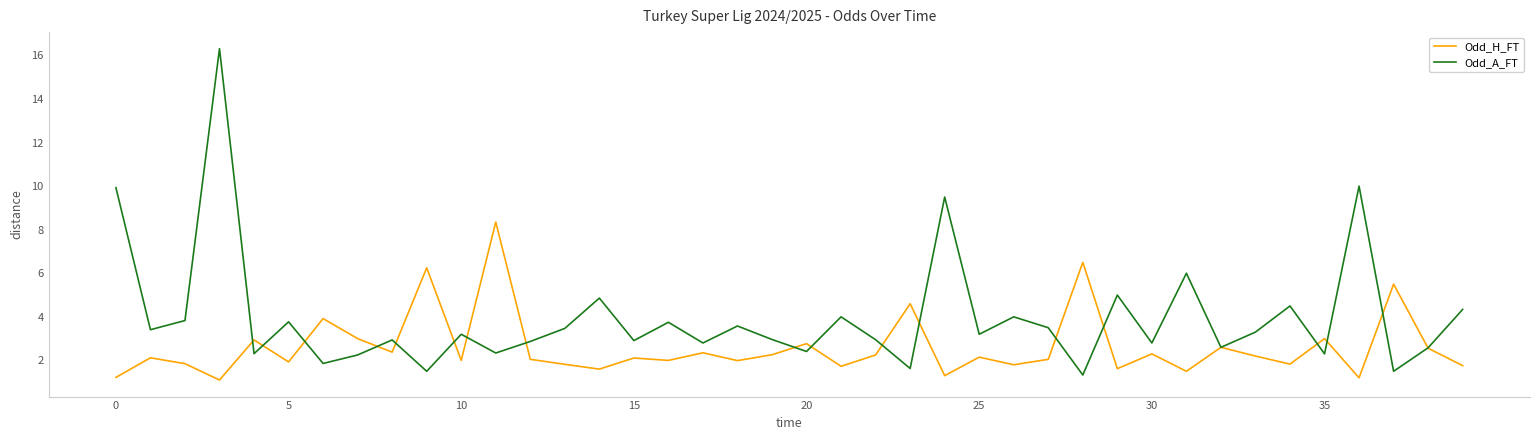

Rank the series by their maximum value, from lowest to highest.

Odd_H_FT, Odd_A_FT